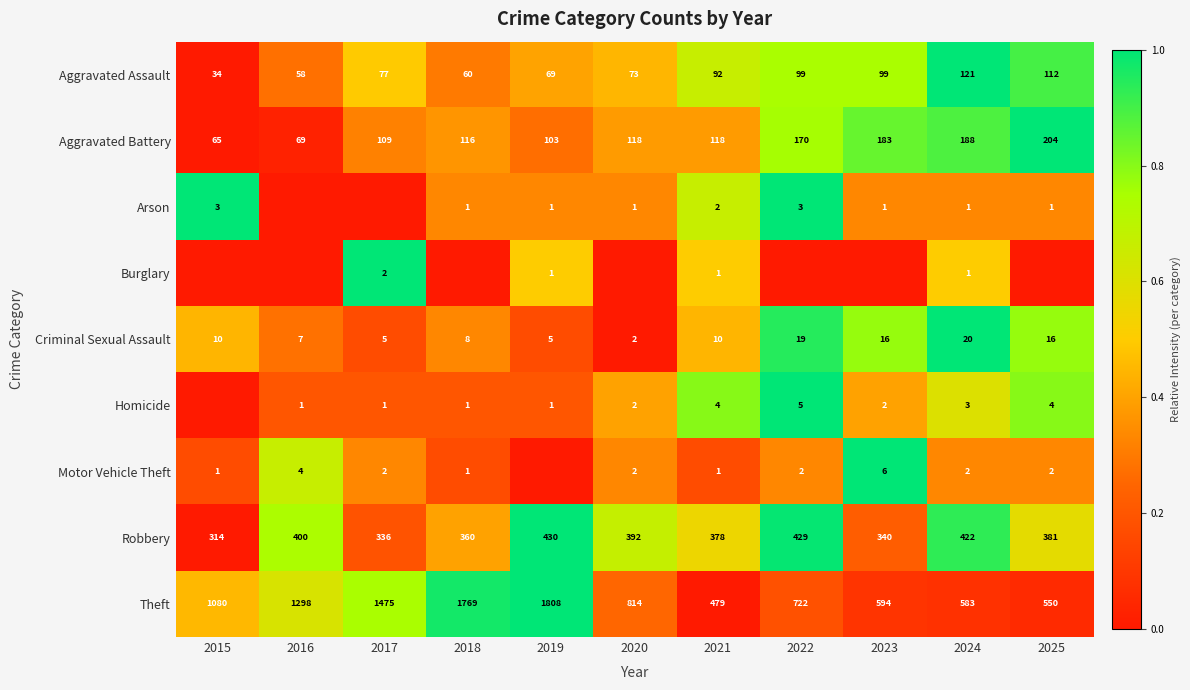

What is the approximate value of Theft at 2020, to the nearest 10?

810